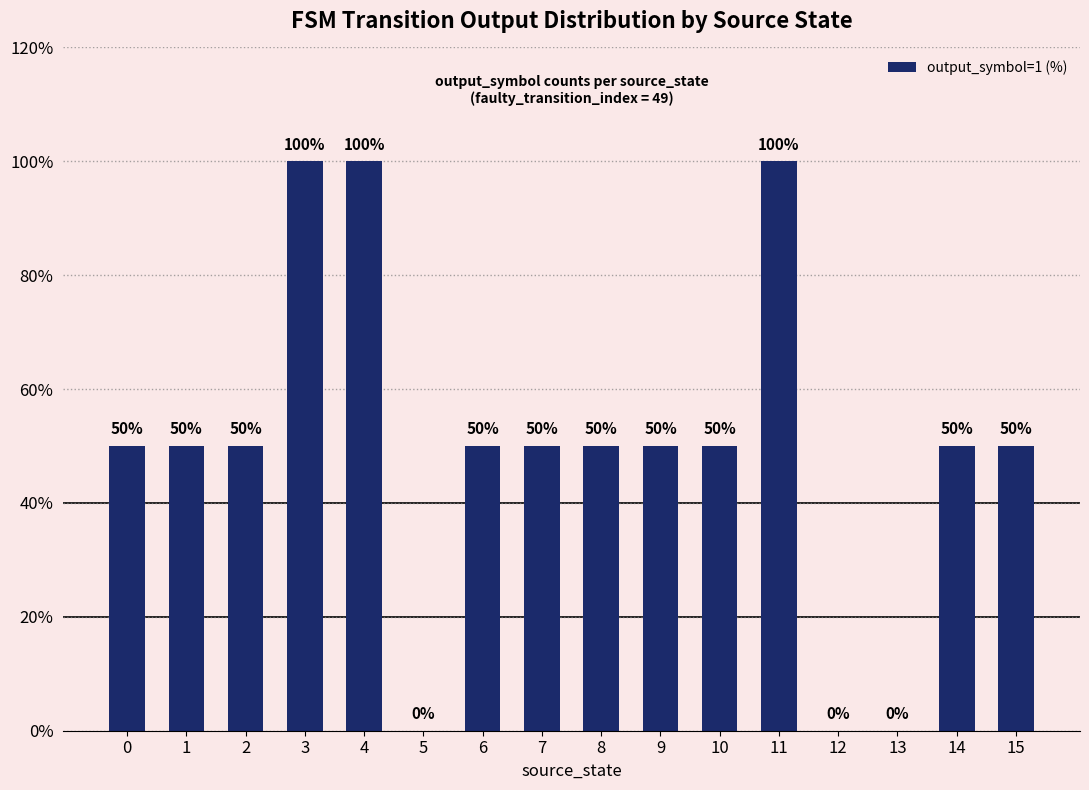

The value at 13 is -61. True or false?

False